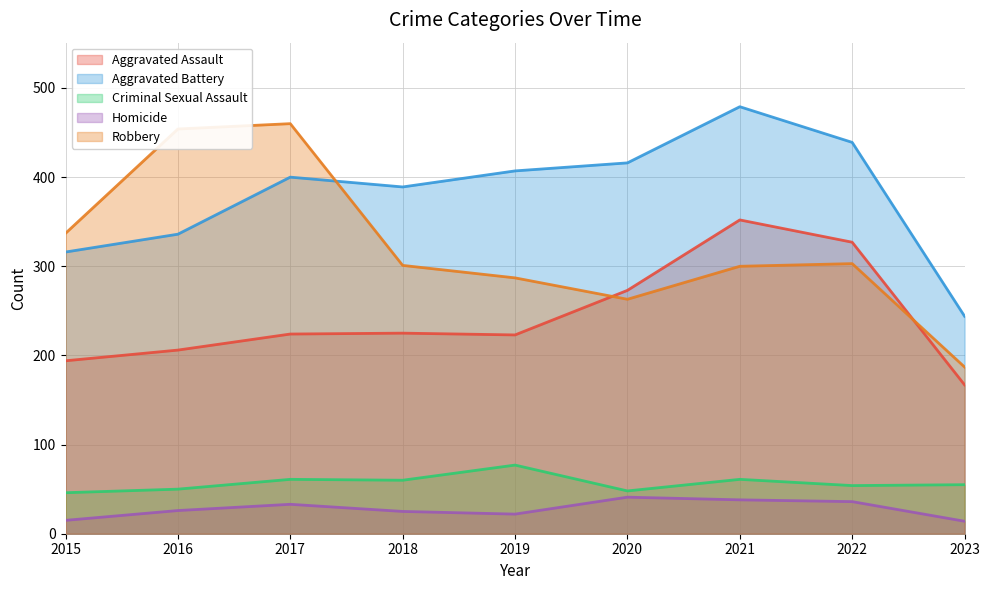

Which series ends up on top after the final intersection of Robbery and Aggravated Battery?

Aggravated Battery